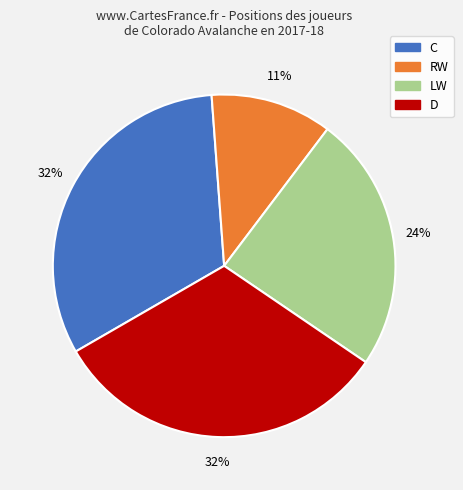

To the nearest percent, what is the difference between the largest and smallest slice percentages?

21%